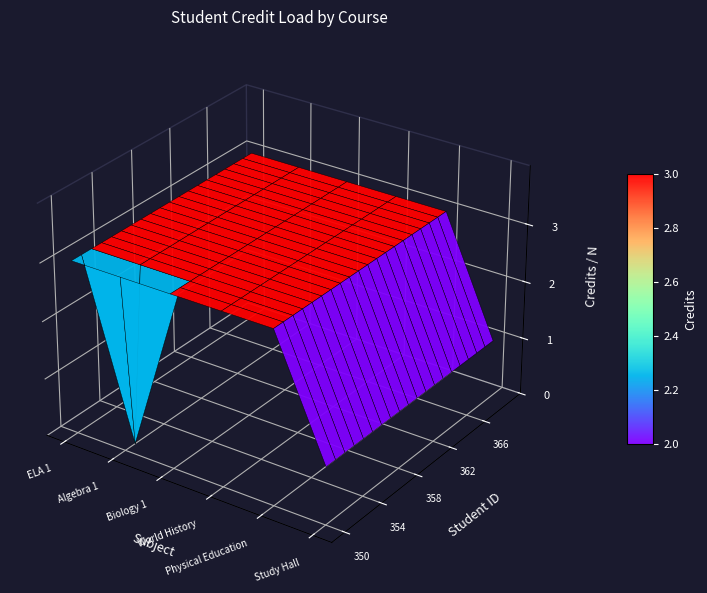

The 351 series shows 1 at ELA 1. True or false?

False